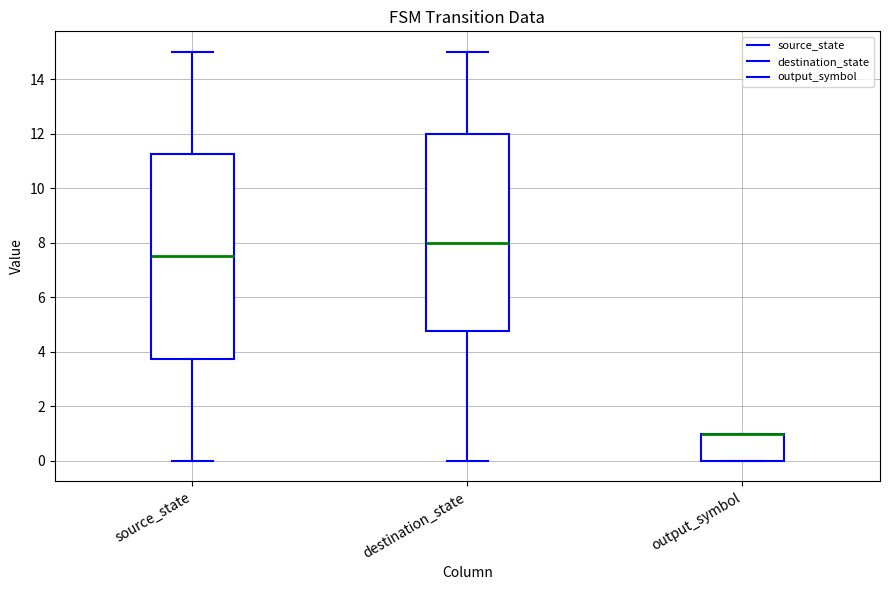

Where is the lower edge of the box for output_symbol on the y-axis? The values are not printed on the chart, so give them approximately, as read against the axis.

0.0